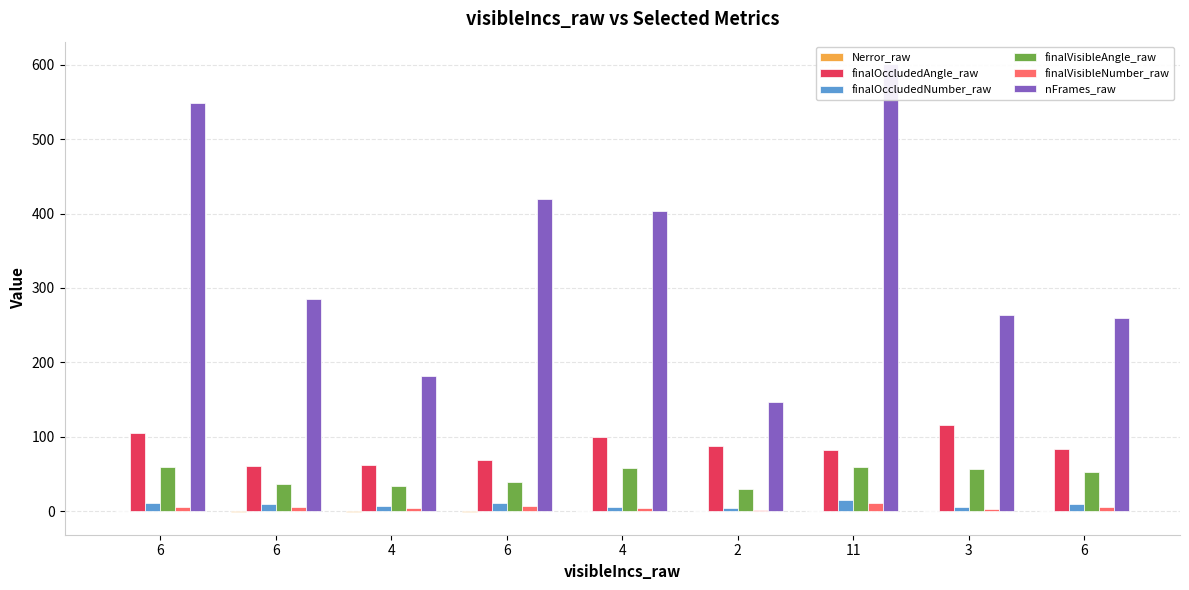

Reading left to right, extract all data points from this chart.

Nerror_raw: 6=-0.6	6=-1.1	4=-1.8	6=-0.9	4=0.1	2=0.4	11=-0.6	3=-0.4	6=-0.2
finalOccludedAngle_raw: 6=104.7	6=61.0	4=61.6	6=68.9	4=99.5	2=87.1	11=81.6	3=116.0	6=83.7
finalOccludedNumber_raw: 6=10.6	6=10.1	4=6.8	6=10.9	4=6.0	2=4.6	11=15.1	3=5.4	6=9.1
finalVisibleAngle_raw: 6=59.7	6=35.7	4=34.2	6=38.4	4=58.2	2=29.4	11=58.6	3=57.0	6=52.1
finalVisibleNumber_raw: 6=6.0	6=5.9	4=3.7	6=6.1	4=3.5	2=1.6	11=10.8	3=2.7	6=5.6
nFrames_raw: 6=549.0	6=285.0	4=181.0	6=420.0	4=404.0	2=147.0	11=601.0	3=263.0	6=260.0